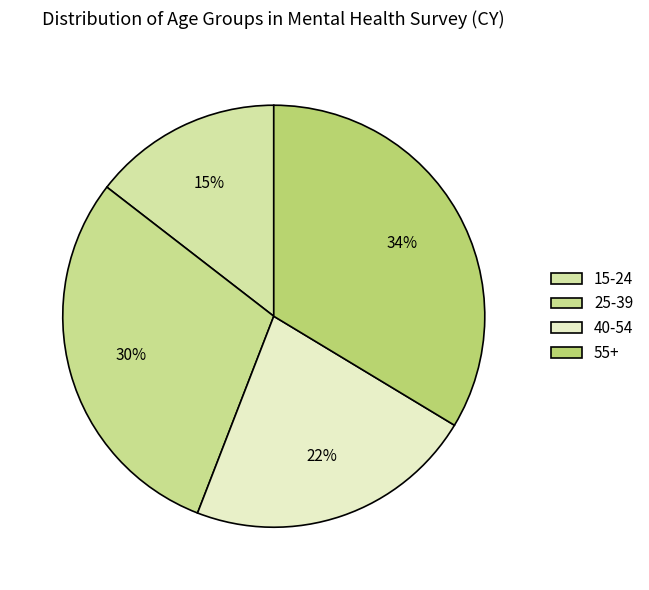

Does 15-24 account for over 50% of the chart?

No